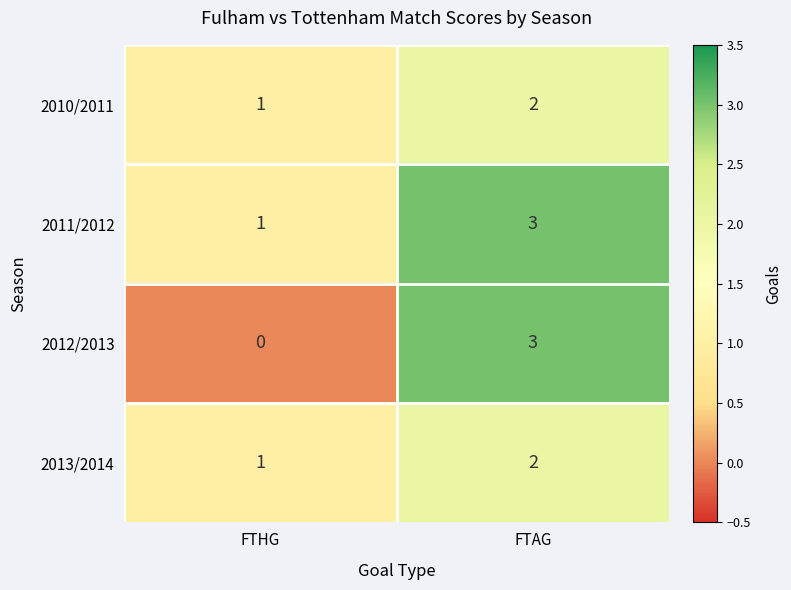

At which label is 2012/2013 closest to 1?

FTHG